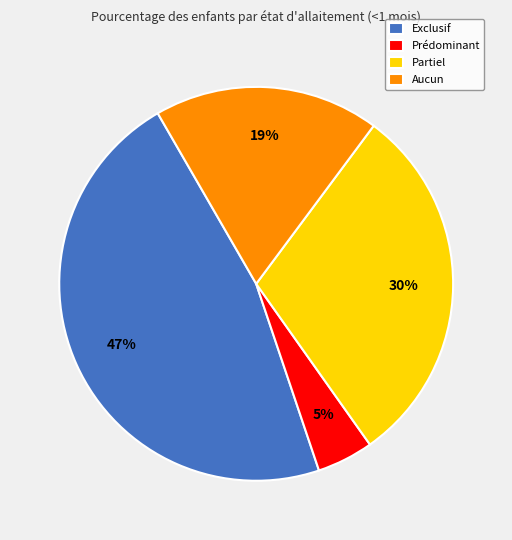

How many slices are in this pie chart?

4